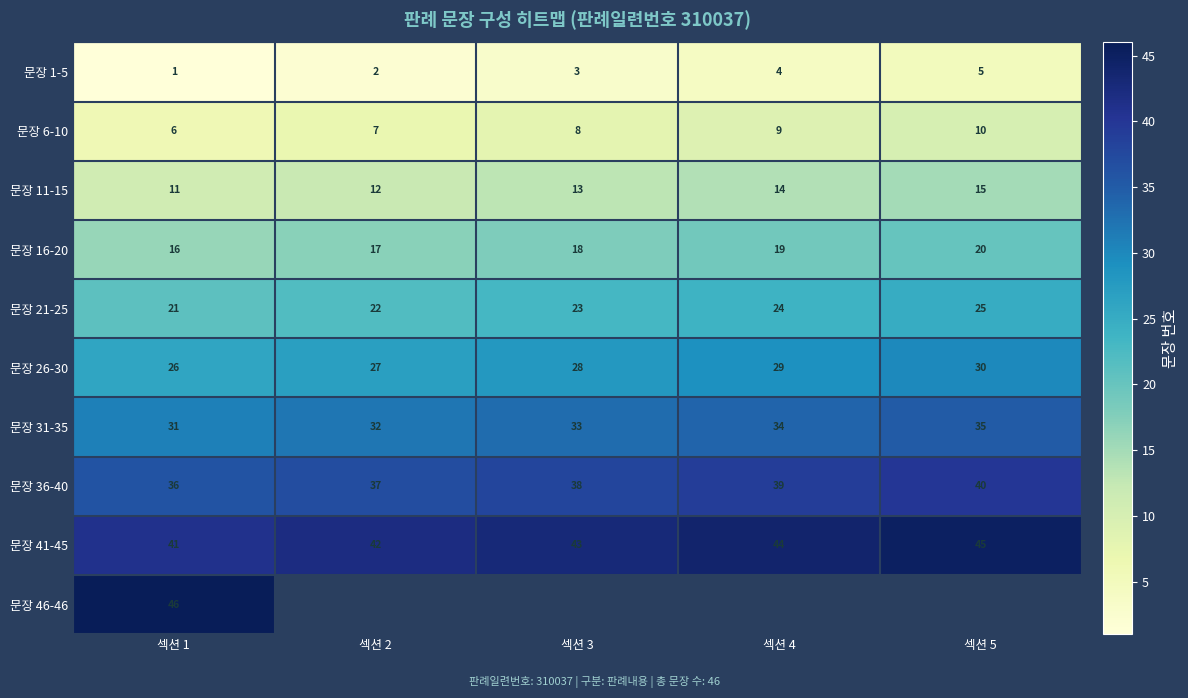

At how many categories does at least one series exceed 29?

5